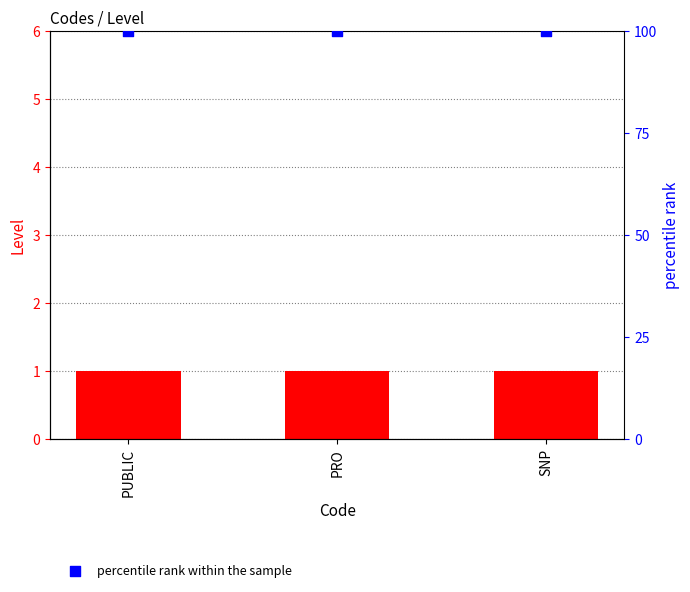

At which category is the sum across all series the highest?

PUBLIC